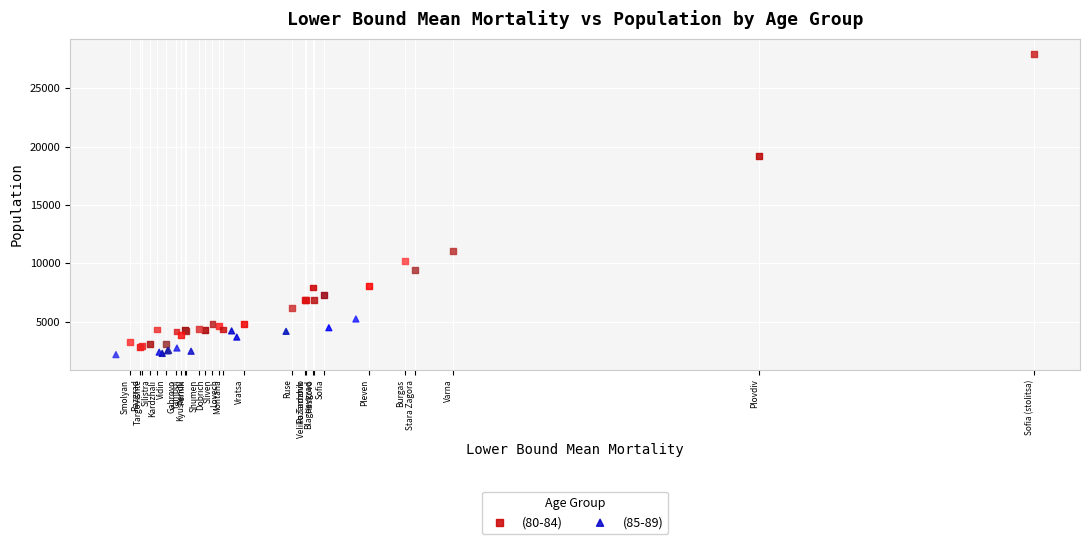

Which series contains the highest Y value?

(80-84)